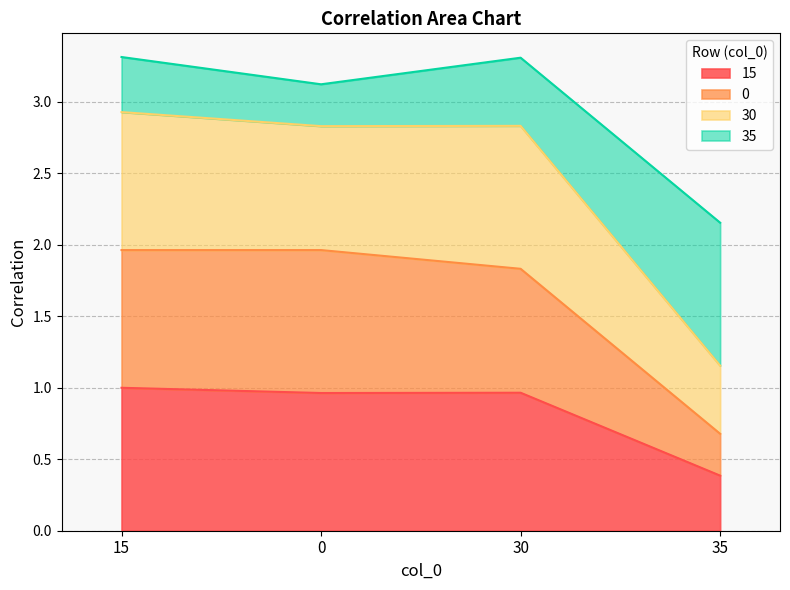

Which has a higher value, 0 or 30?

30